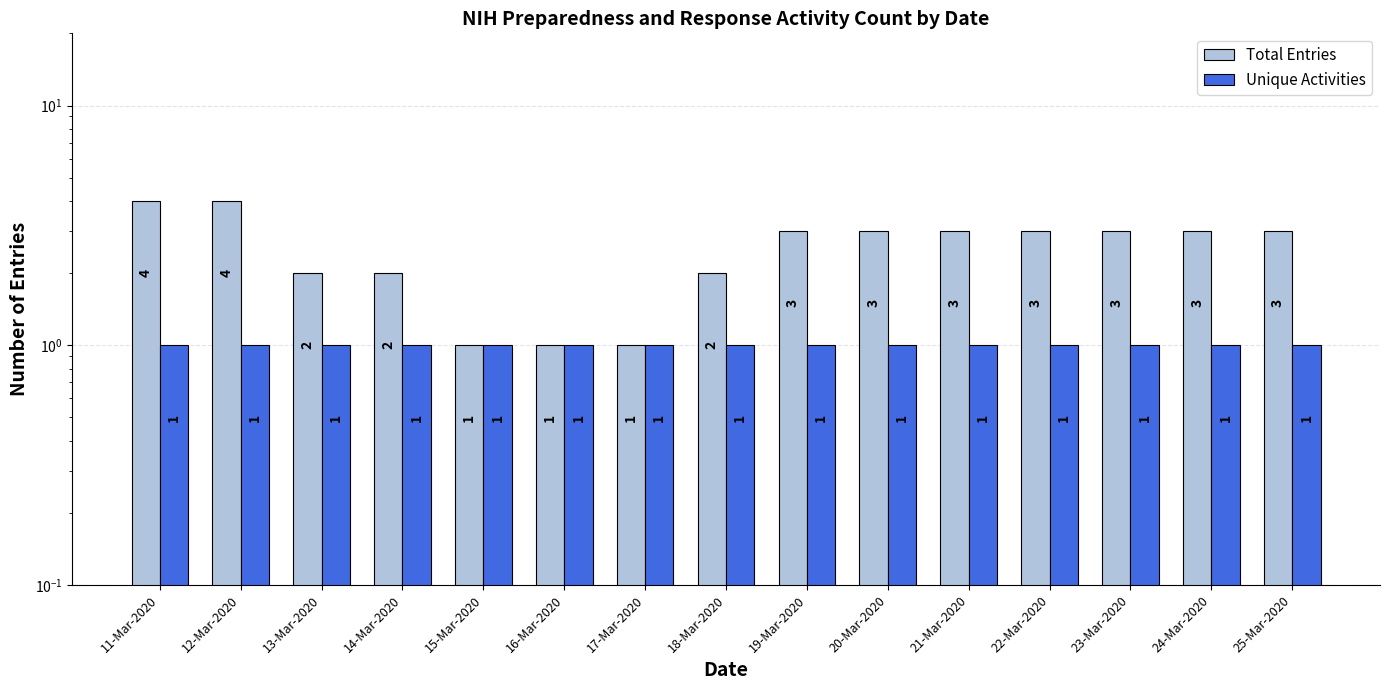

Which series has the widest spread of values?

Total Entries